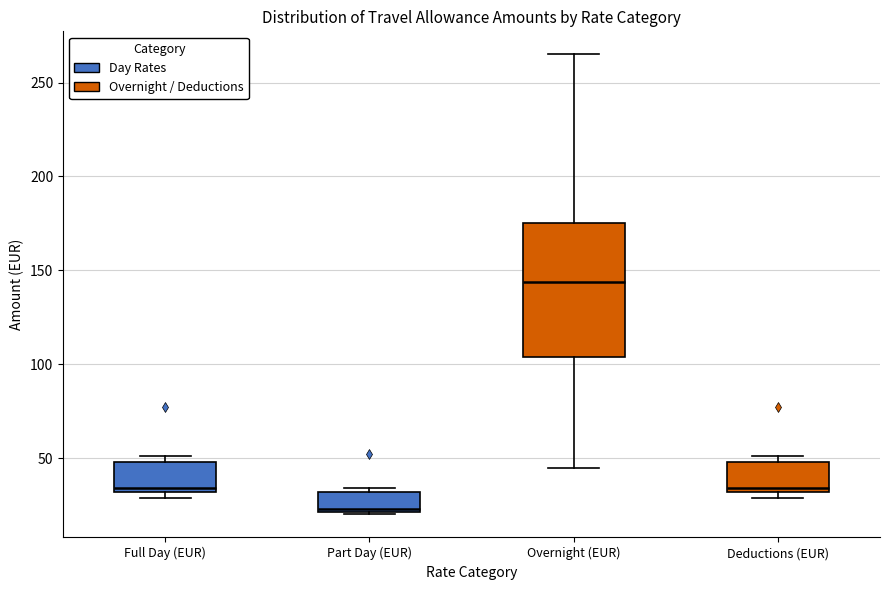

Comparing the boxes themselves (not the whiskers), which one is the tallest?

Overnight (EUR)